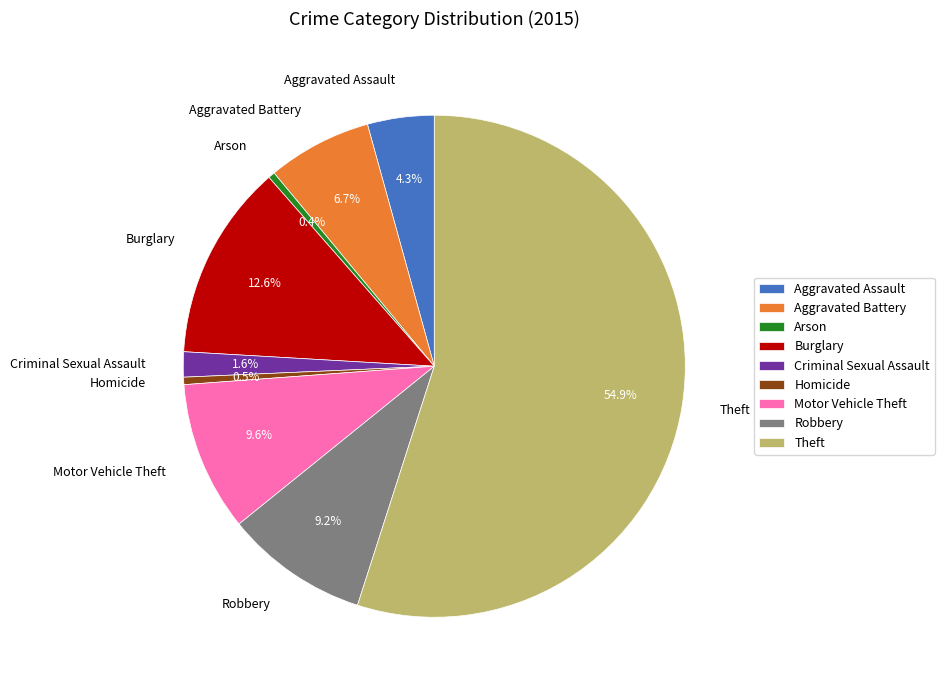

Approximately how many times larger is the value at Theft compared to Homicide?

115.6